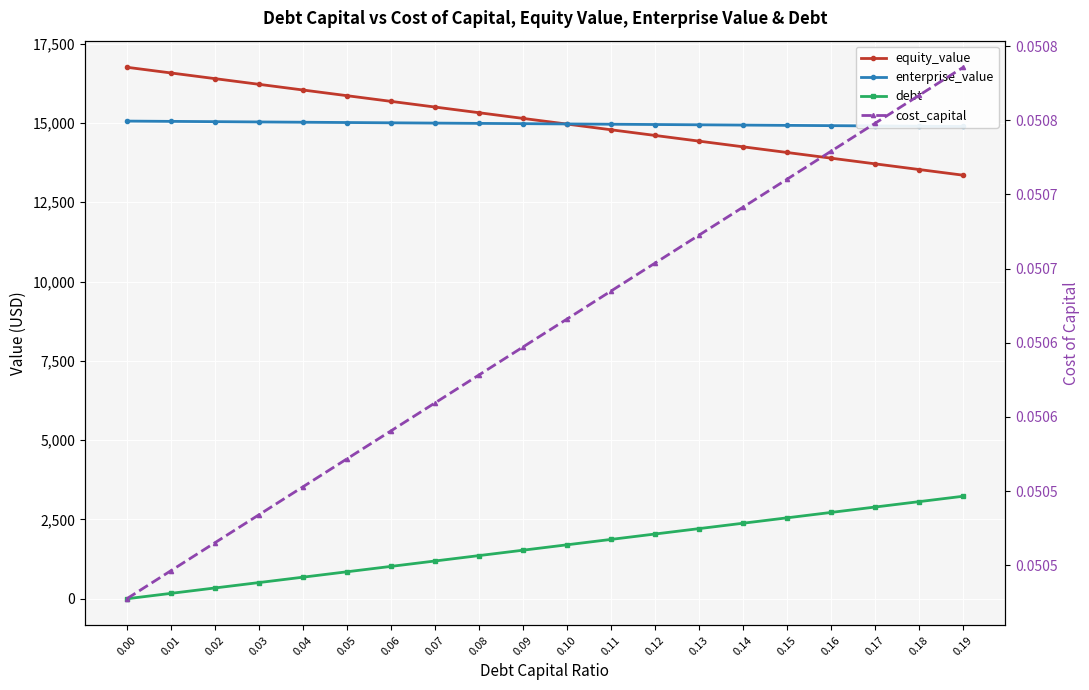

Reading left to right, what are all the values shown in this chart?

equity_value: 0.00=16754.0	0.01=16574.8	0.02=16395.6	0.03=16216.4	0.04=16037.2	0.05=15858.0	0.06=15678.9	0.07=15499.7	0.08=15320.6	0.09=15141.4	0.10=14962.3	0.11=14783.2	0.12=14604.1	0.13=14425.0	0.14=14245.9	0.15=14066.9	0.16=13887.8	0.17=13708.7	0.18=13529.7	0.19=13350.7
enterprise_value: 0.00=15057.1	0.01=15048.1	0.02=15039.0	0.03=15029.9	0.04=15020.9	0.05=15011.8	0.06=15002.8	0.07=14993.8	0.08=14984.8	0.09=14975.8	0.10=14966.8	0.11=14957.8	0.12=14948.8	0.13=14939.9	0.14=14930.9	0.15=14922.0	0.16=14913.1	0.17=14904.2	0.18=14895.3	0.19=14886.4
debt: 0.00=0.0	0.01=170.1	0.02=340.3	0.03=510.4	0.04=680.5	0.05=850.7	0.06=1020.8	0.07=1191.0	0.08=1361.1	0.09=1531.2	0.10=1701.4	0.11=1871.5	0.12=2041.6	0.13=2211.8	0.14=2381.9	0.15=2552.1	0.16=2722.2	0.17=2892.3	0.18=3062.5	0.19=3232.6
cost_capital: 0.00=0.1	0.01=0.1	0.02=0.1	0.03=0.1	0.04=0.1	0.05=0.1	0.06=0.1	0.07=0.1	0.08=0.1	0.09=0.1	0.10=0.1	0.11=0.1	0.12=0.1	0.13=0.1	0.14=0.1	0.15=0.1	0.16=0.1	0.17=0.1	0.18=0.1	0.19=0.1